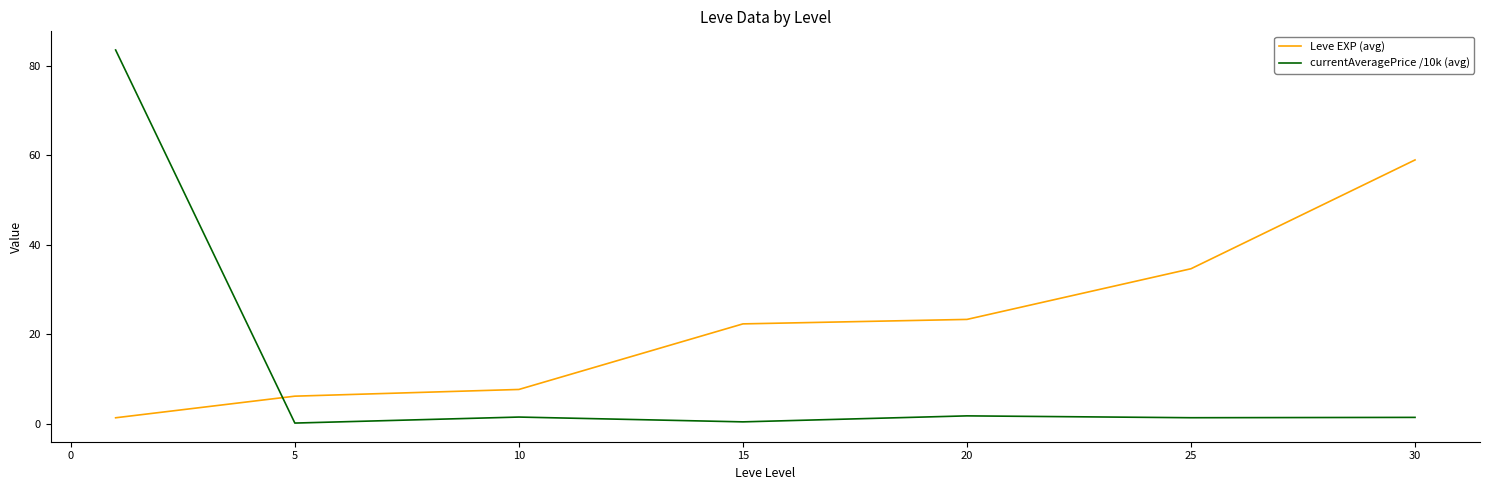

True or false: currentAveragePrice /10k (avg) and Leve EXP (avg) intersect in this chart.

True